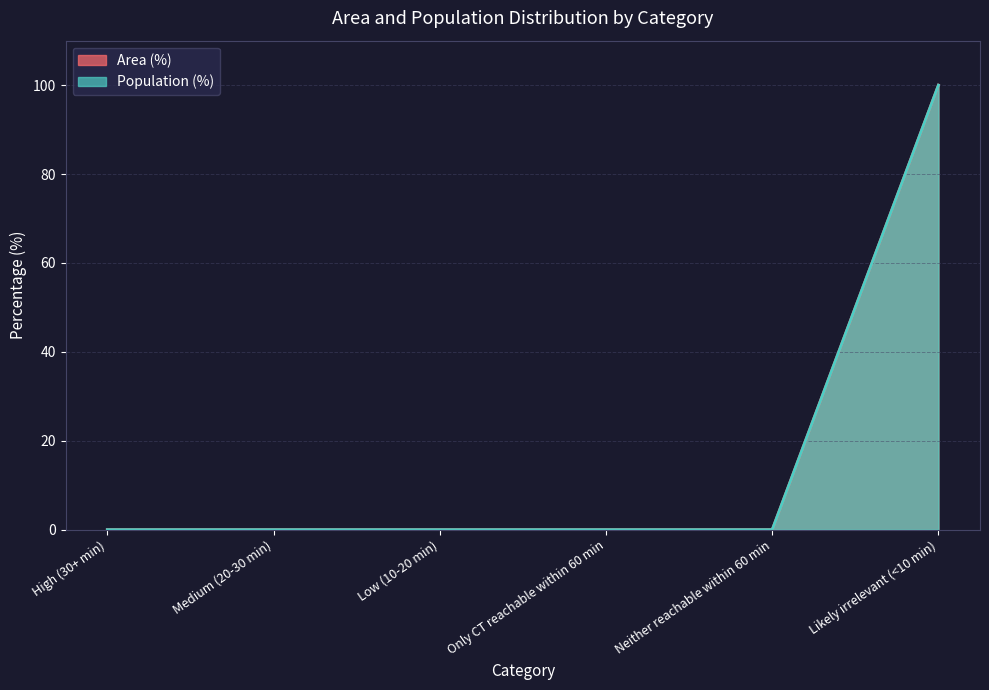

True or false: Population (%) and Area (%) cross at least once.

False